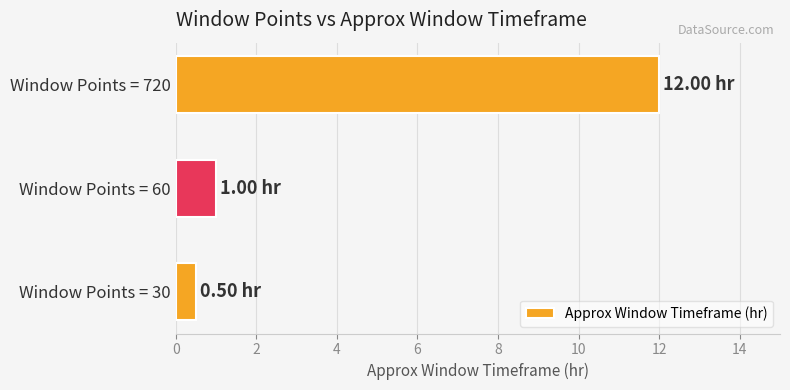

Rank the categories by value from lowest to highest.

Window Points = 30, Window Points = 60, Window Points = 720